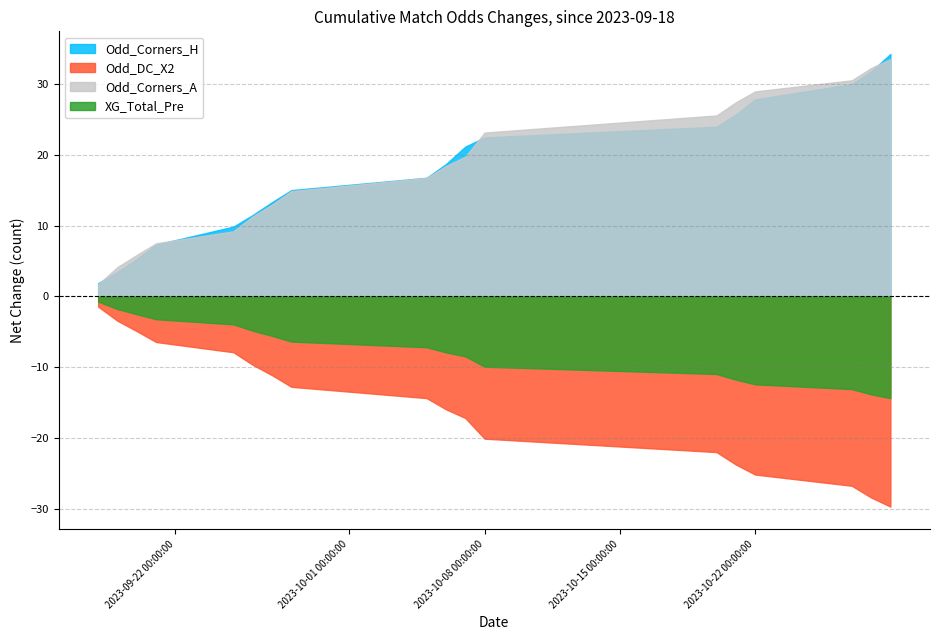

Count the number of data series in this chart.

4